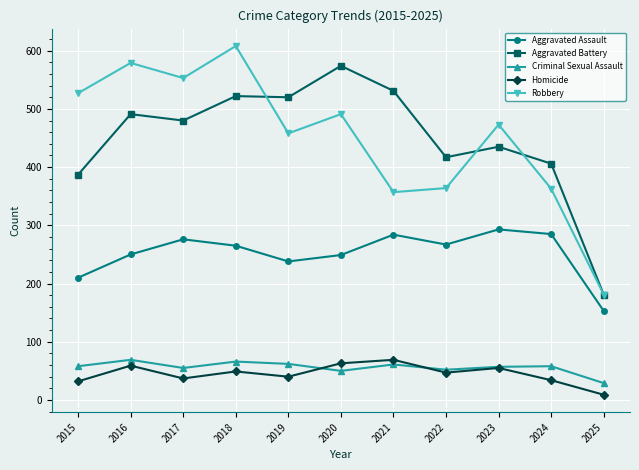

Which series has the largest range (max minus min)?

Robbery